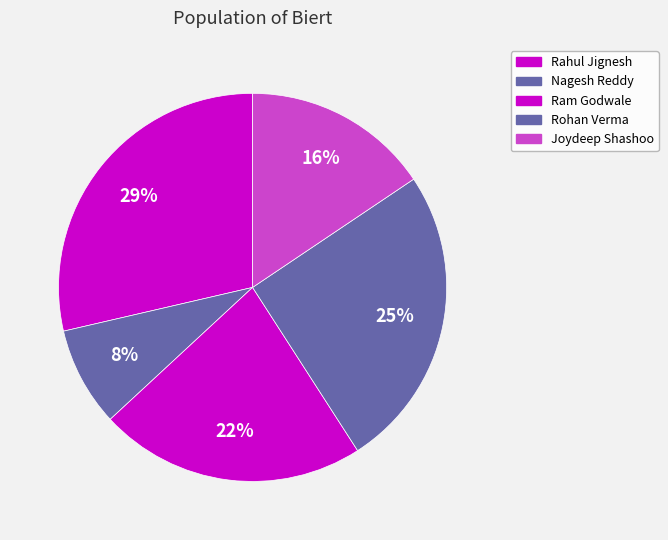

Which has a higher value, Rohan Verma or Joydeep Shashoo?

Rohan Verma